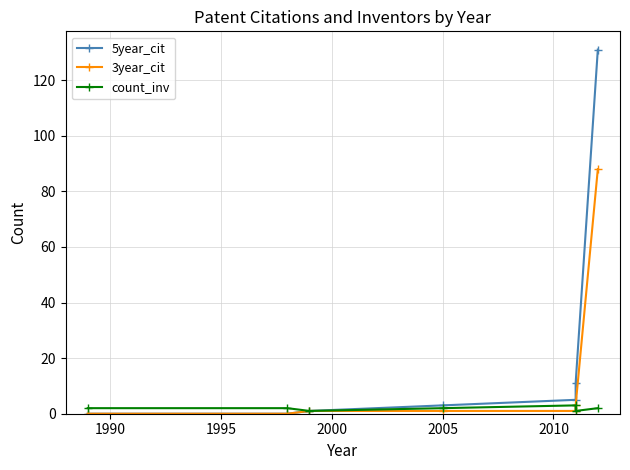

True or false: 3year_cit and 5year_cit cross at least once.

False